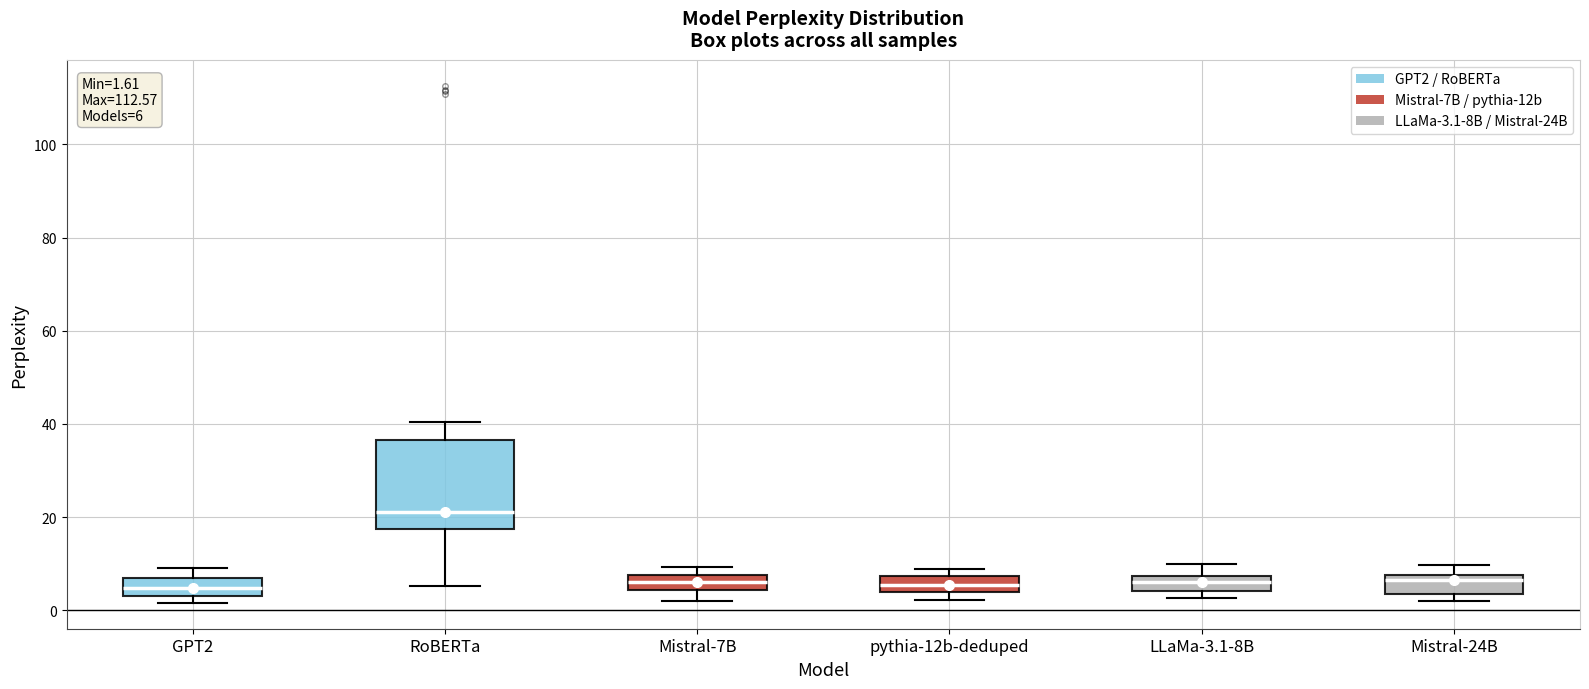

Which box's median line is the highest?

RoBERTa